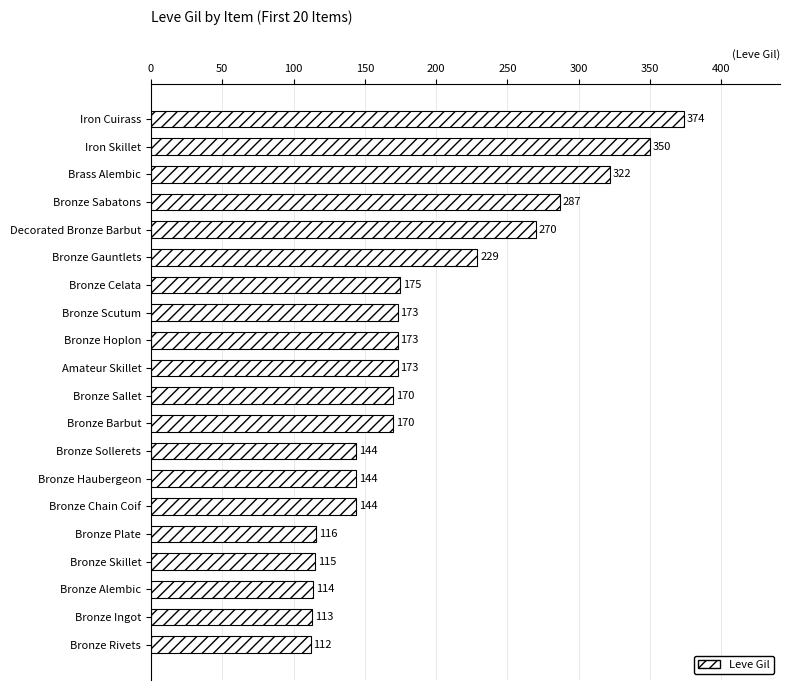

Are the bars grouped side by side (vs. stacked)?

No